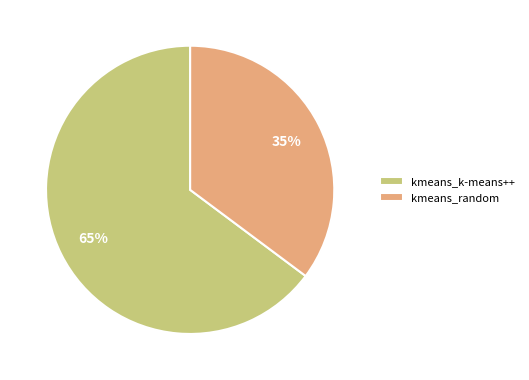

To the nearest percent, what portion does kmeans_k-means++ represent?

65%